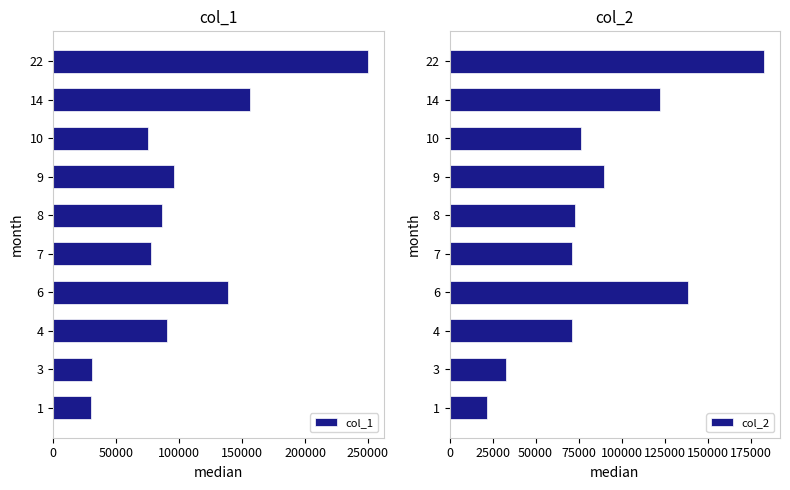

How many bars are there in total?

20